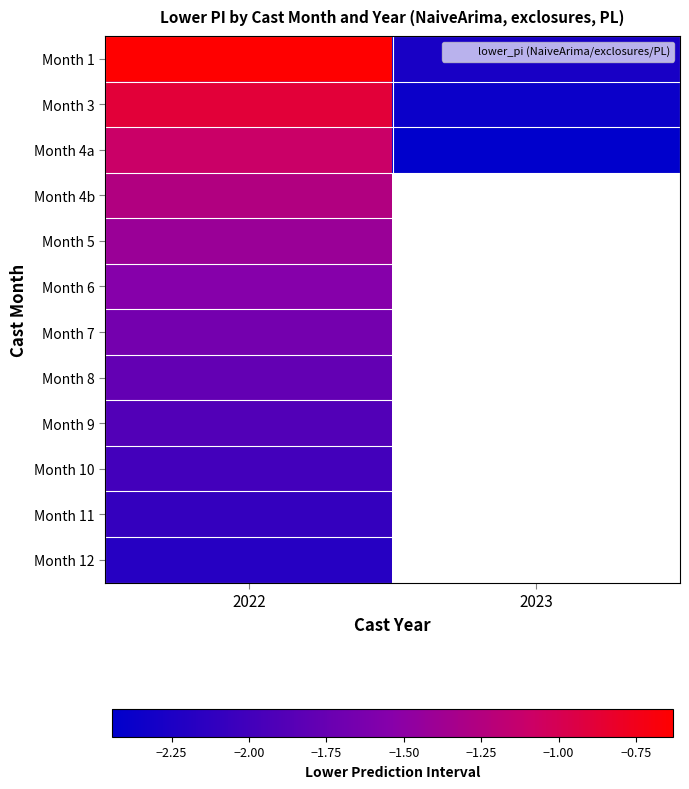

The value of Month 7 at 2022 is -1.7. True or false?

True